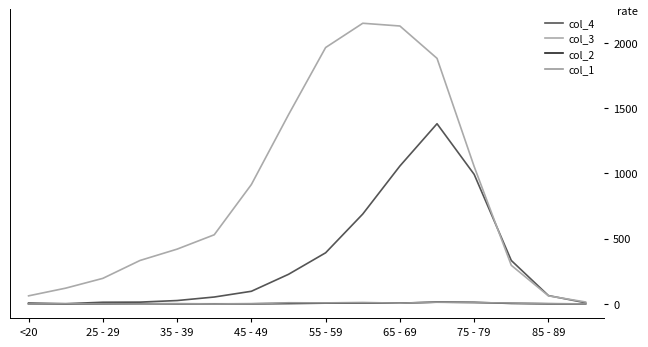

Which series has the widest spread of values?

col_3